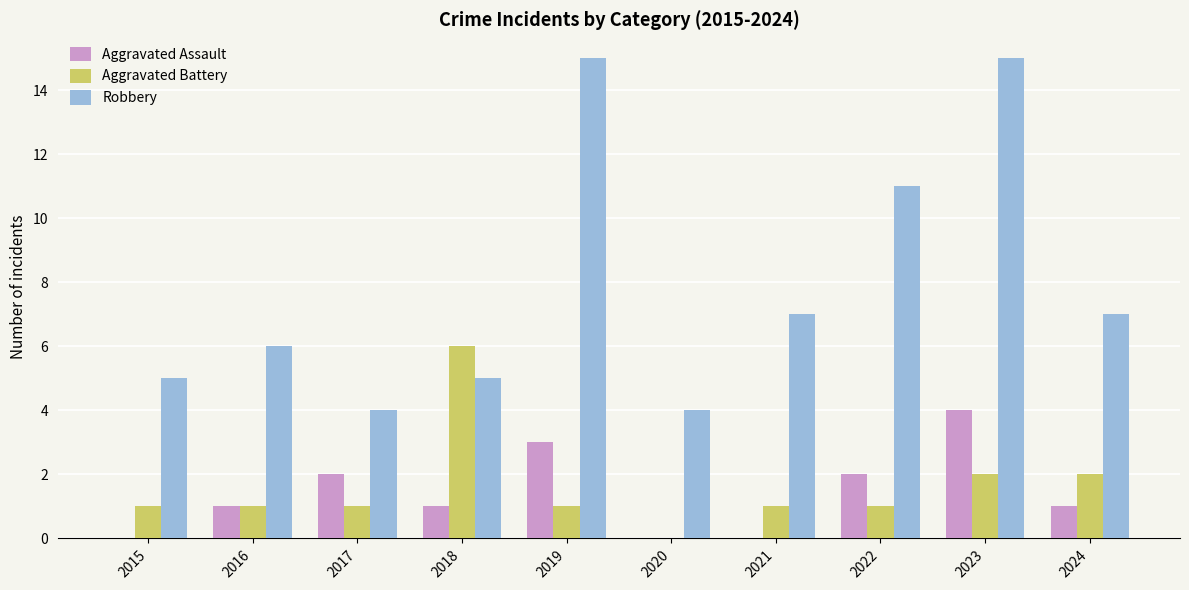

Is the value of Aggravated Assault at 2024 greater than the value of Robbery at 2020?

No